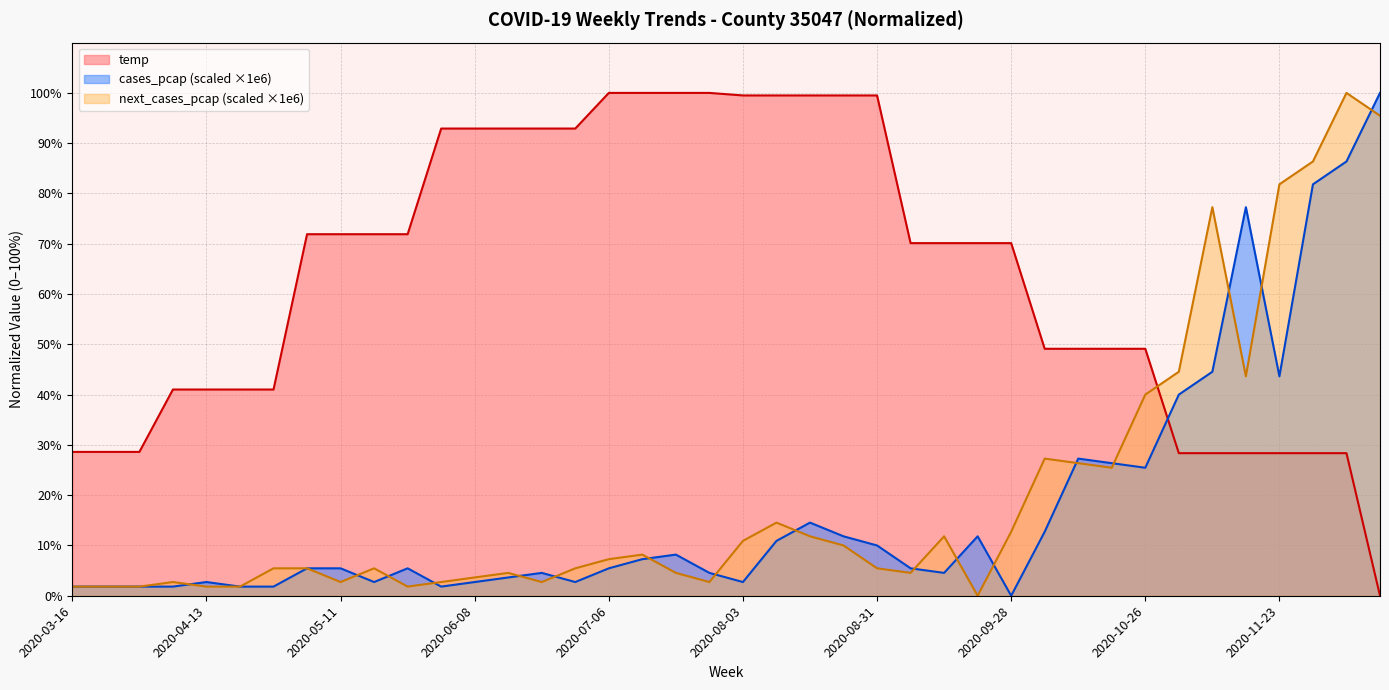

Is it true that cases_pcap_scaled equals 43.6 at 2020-11-23?

True